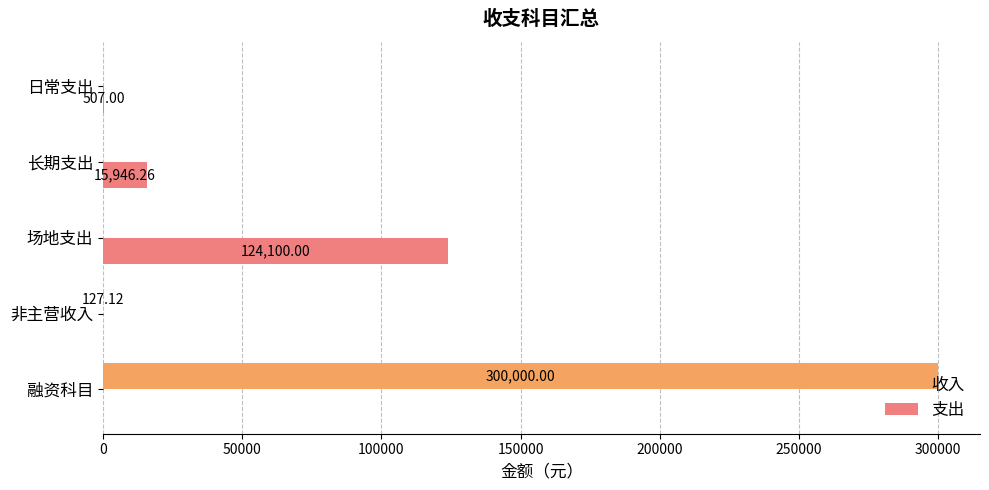

What is the average value of the 支出 series?

28110.7